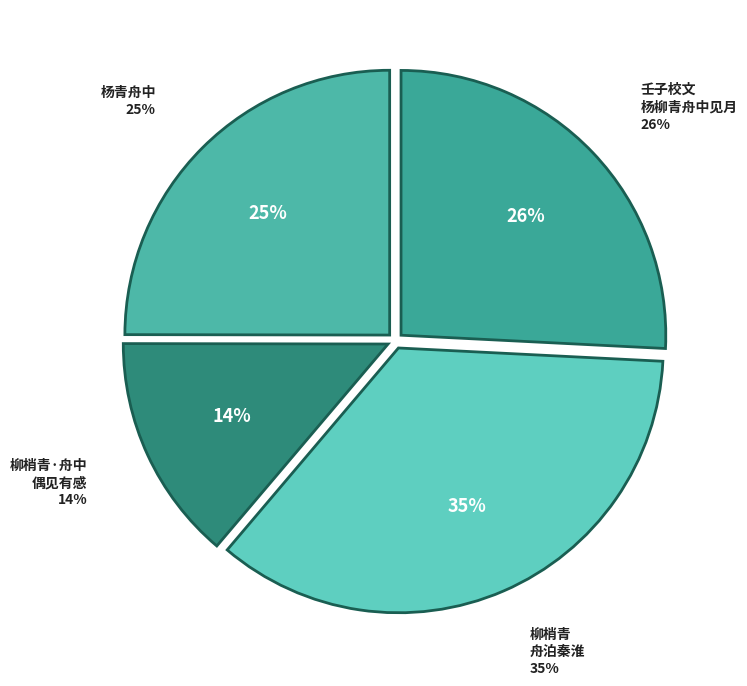

Count the number of slices in the pie.

4